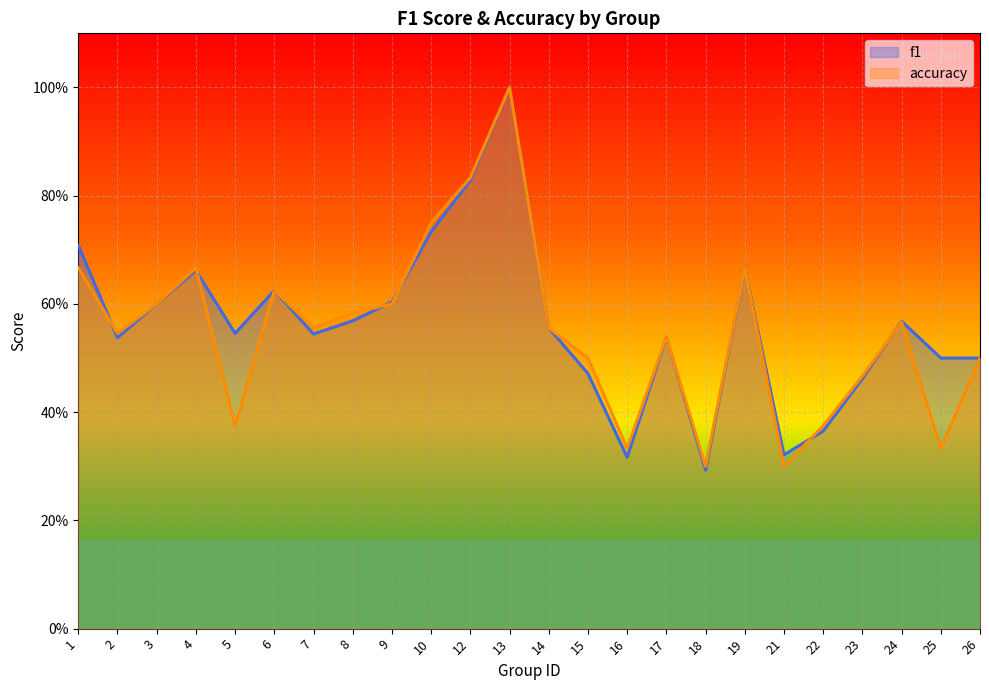

At which category is the sum across all series the highest?

13